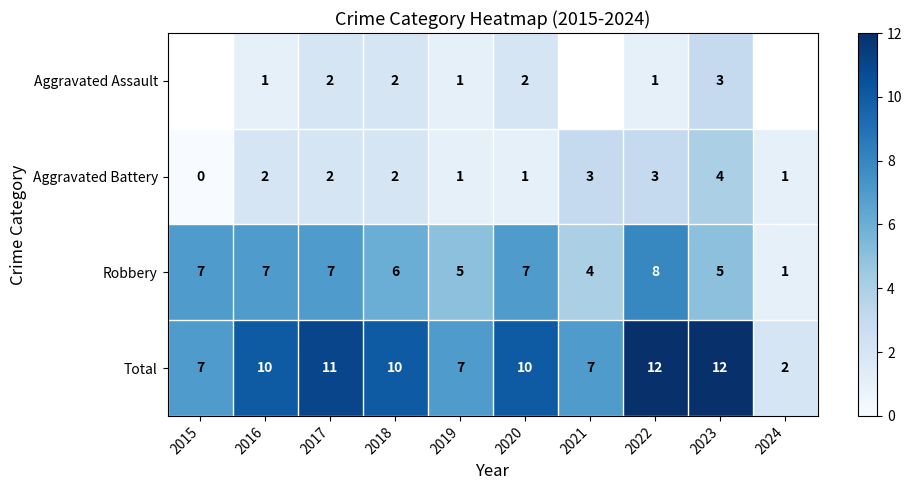

Is the value of Total at 2022 greater than the value of Robbery at 2022?

Yes